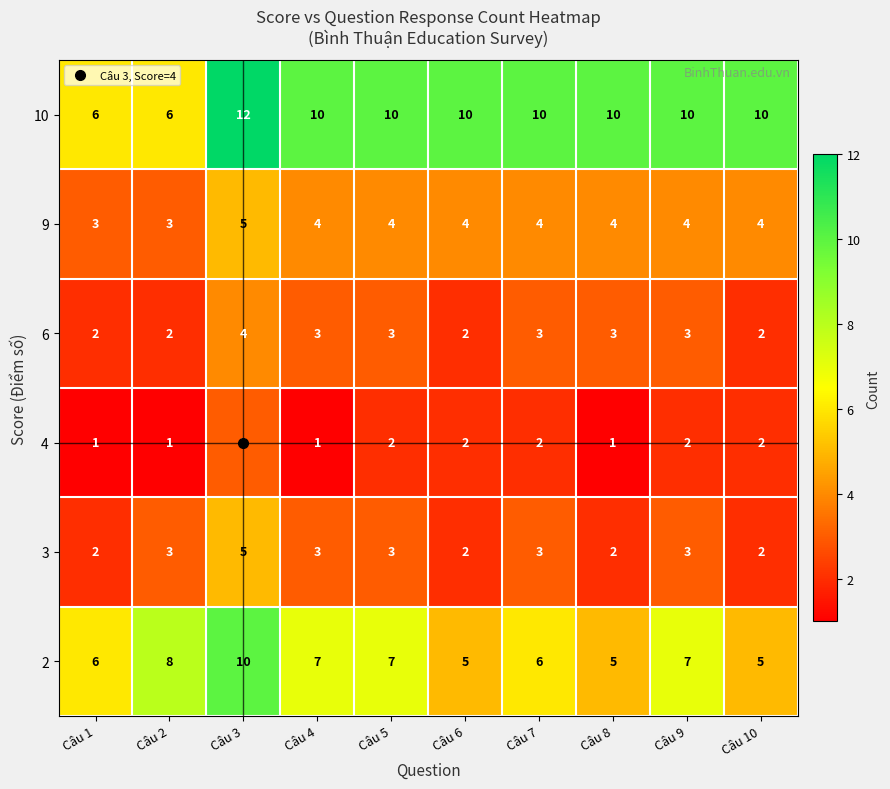

What is the greatest value displayed?

12